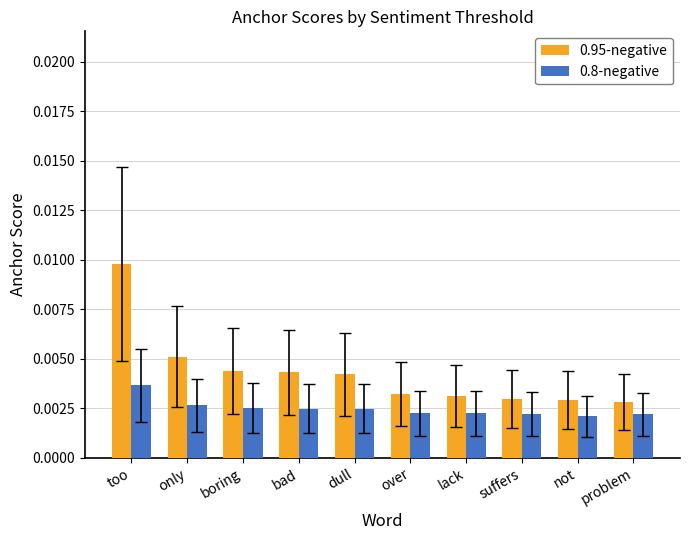

Which series has the largest total across all categories?

0.95-negative